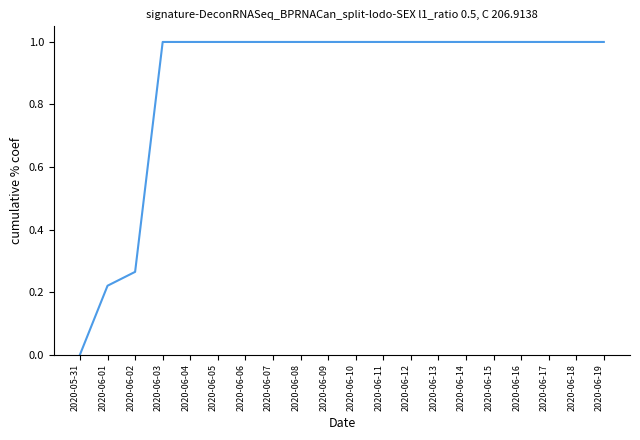

What is the difference between the maximum and second lowest values?

0.8